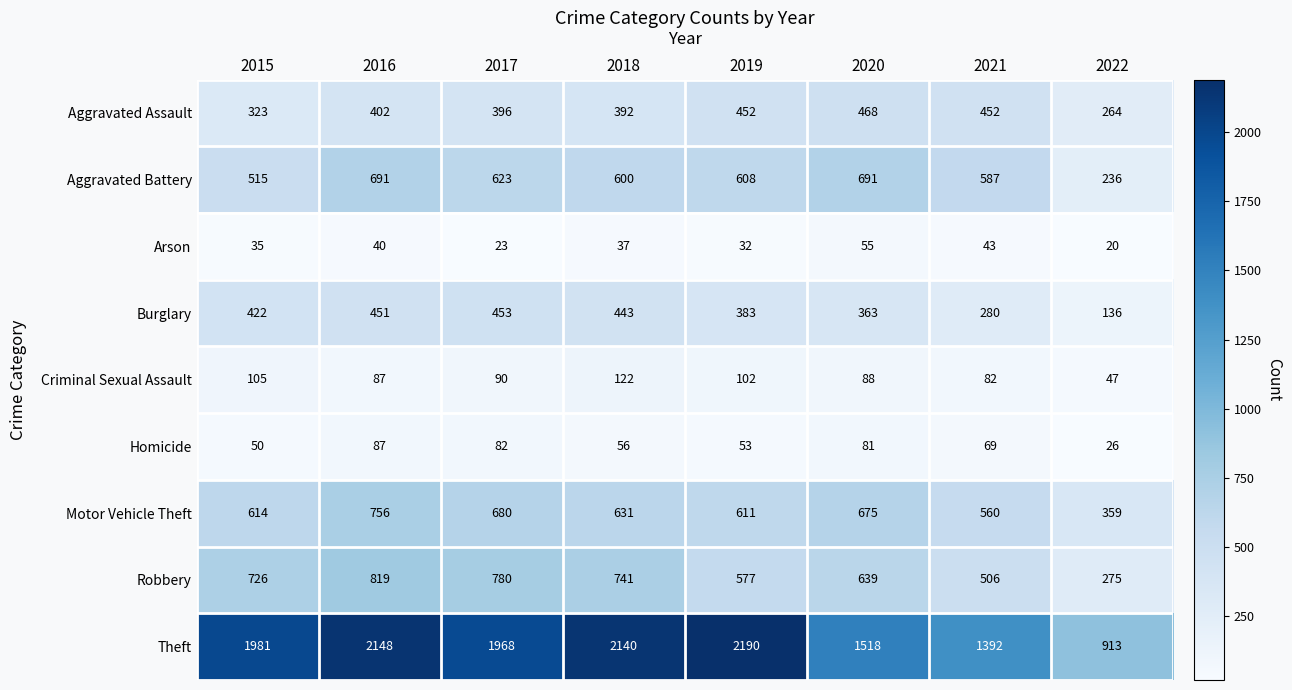

What is the maximum value for Aggravated Assault?

468